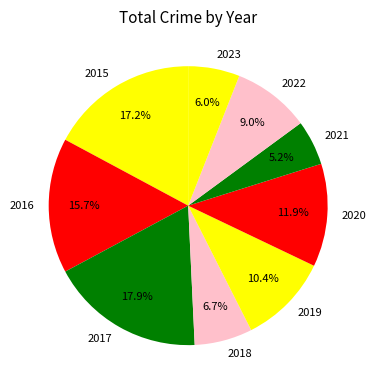

Is there a majority slice in this chart?

No